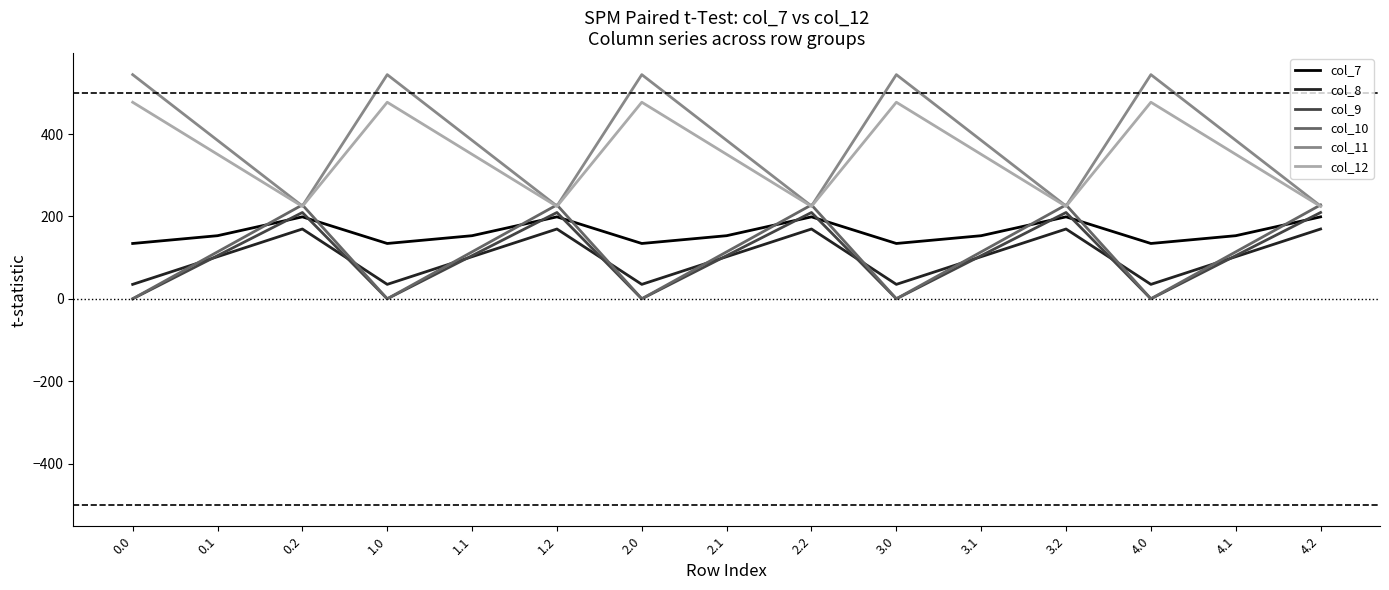

How many series are shown in this chart?

6